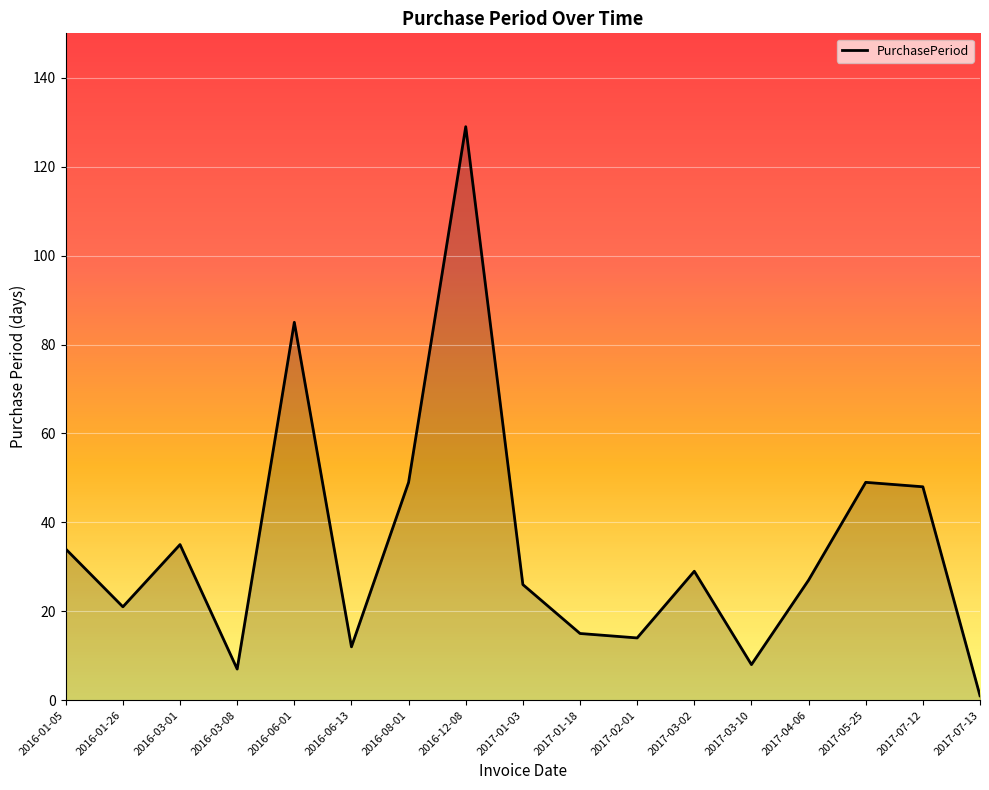

How many interior local valleys (lower than both neighbors) does the data have?

5